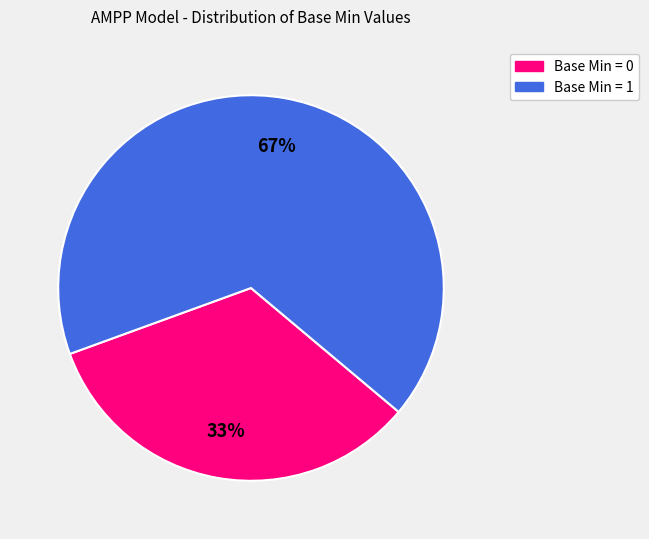

Does any single category account for the majority?

Yes